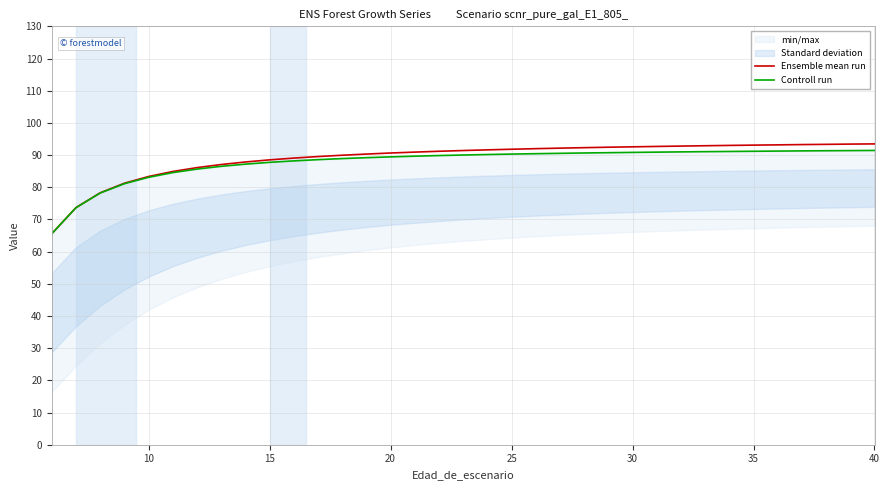

Which series has the widest spread of values?

Ensemble mean run